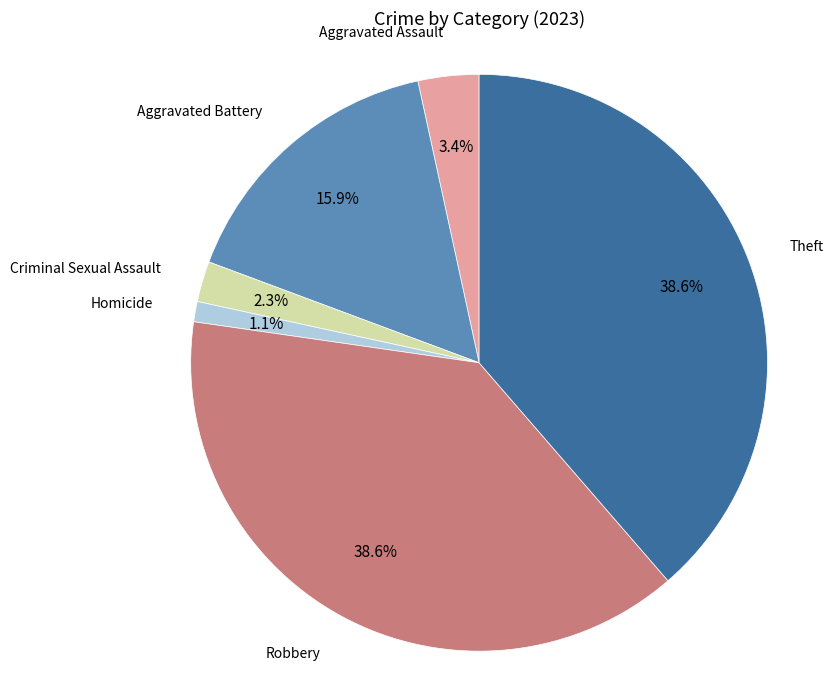

Is the sum of Aggravated Assault and Aggravated Battery greater than half?

No